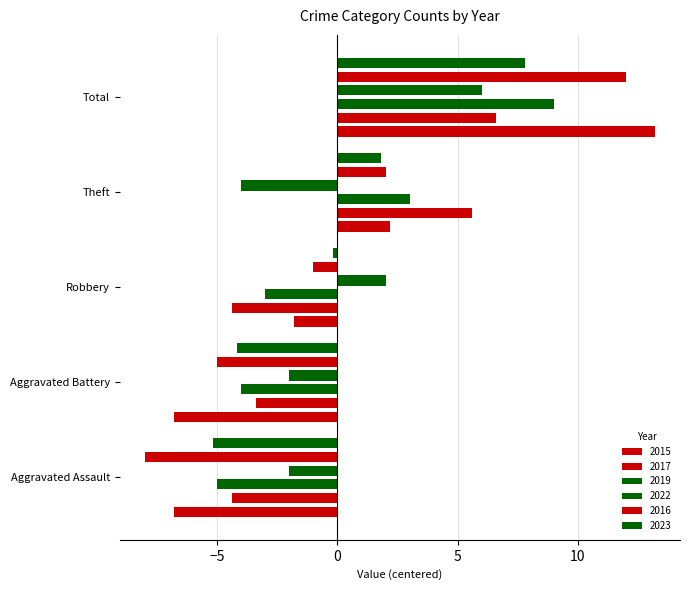

How many distinct data groups are displayed?

6